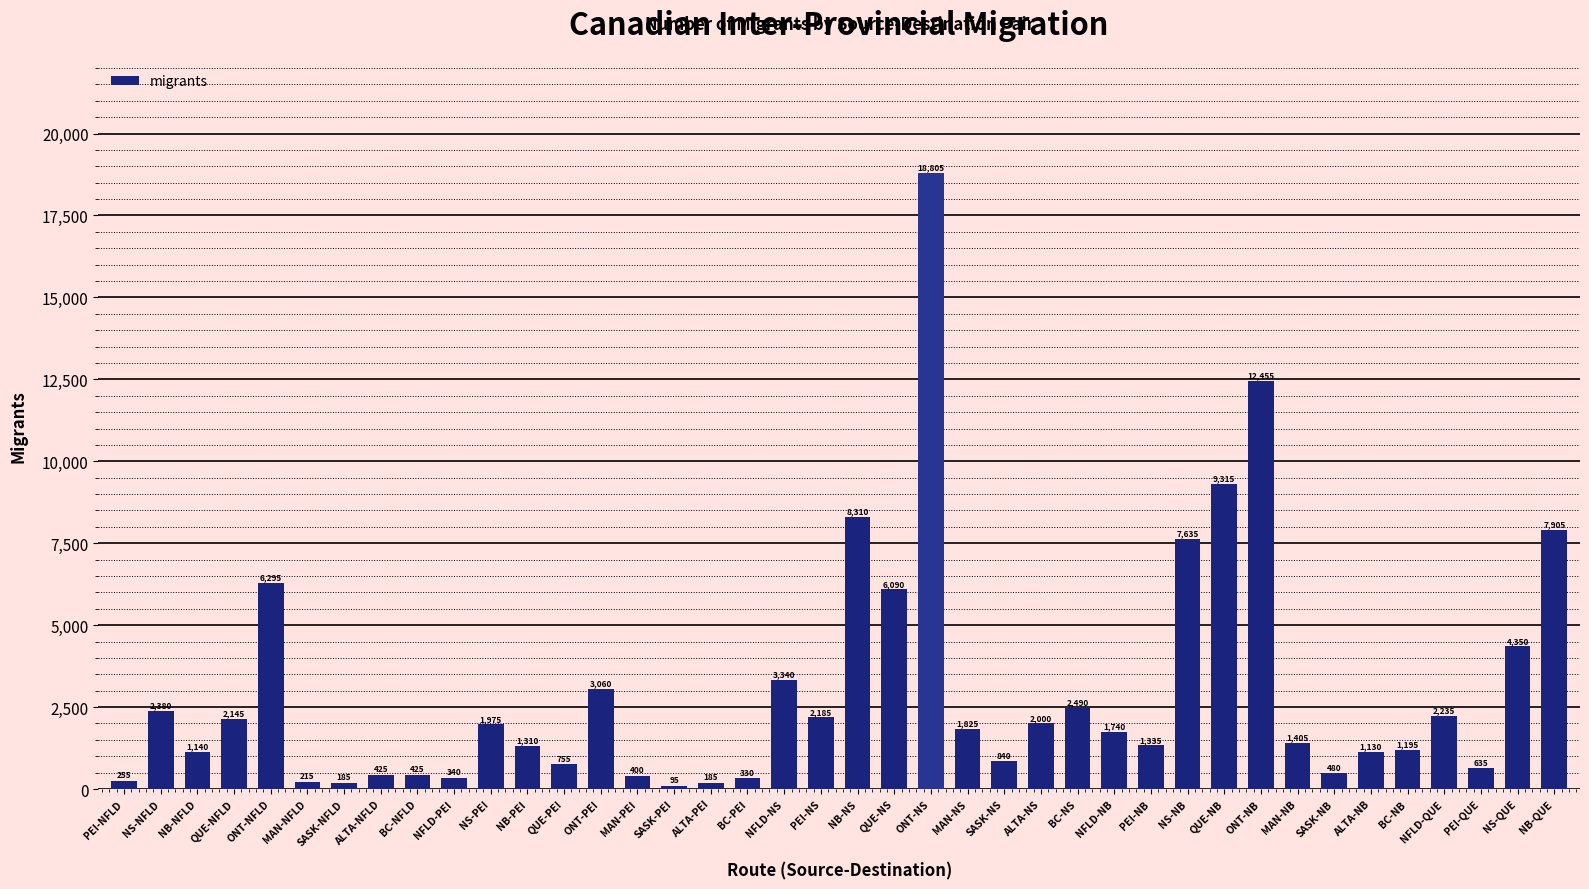

What is the approximate value at BC-NS?

2490